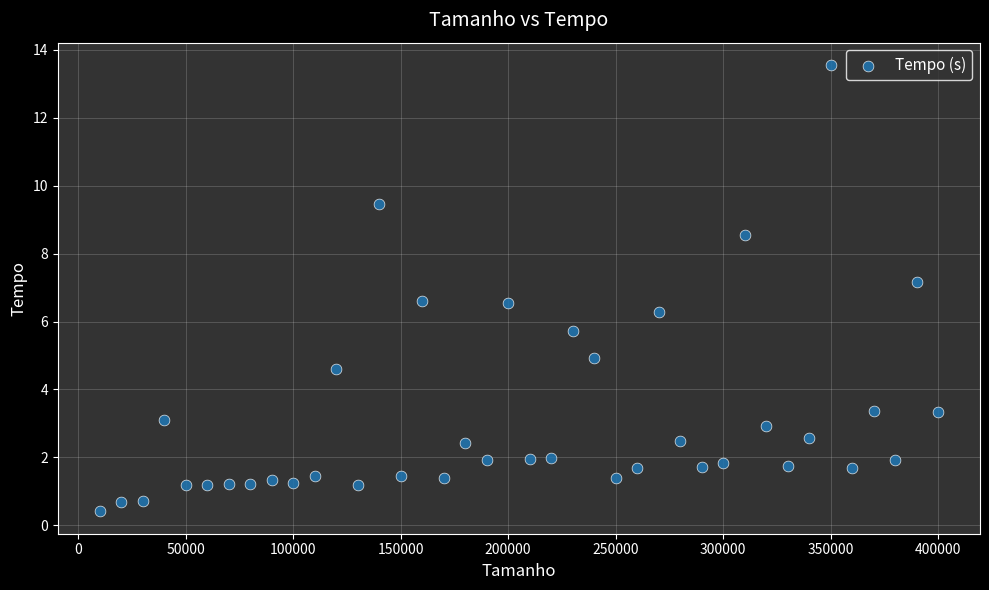

What is the range of Y values (max minus min)?

13.1